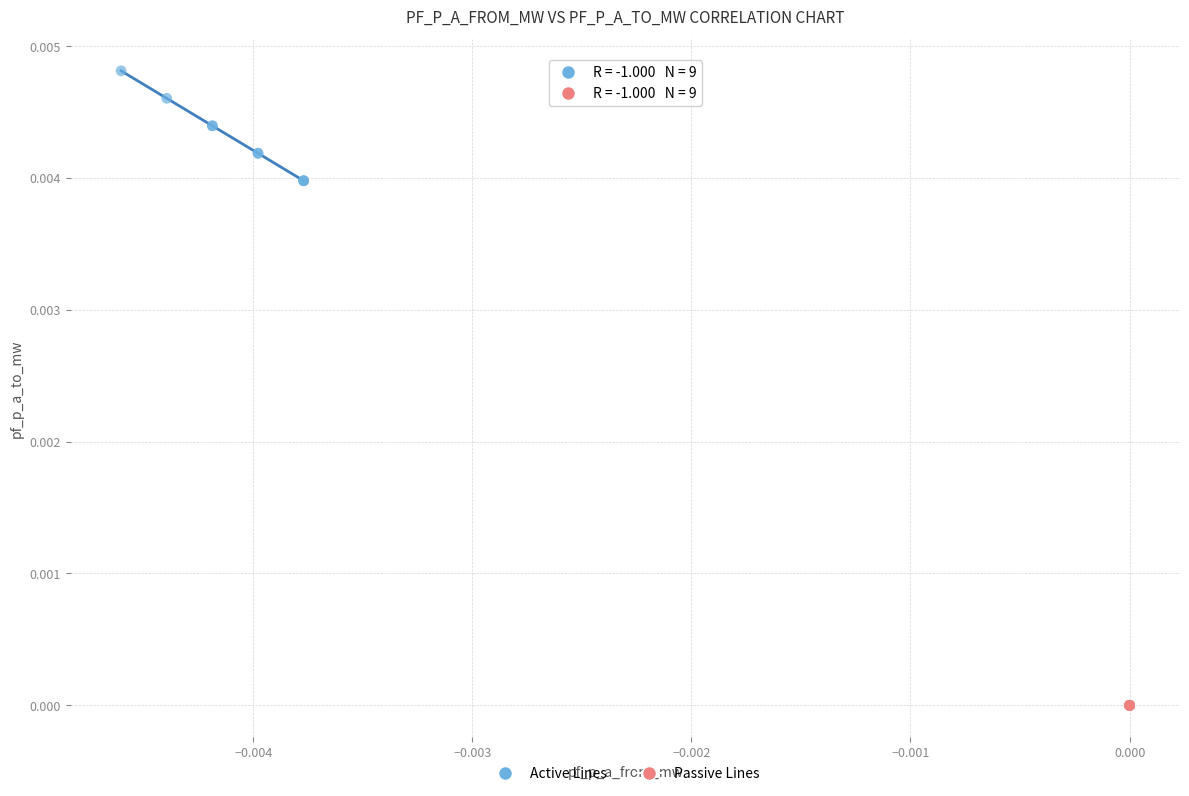

Which series contains the lowest Y value?

Passive Lines